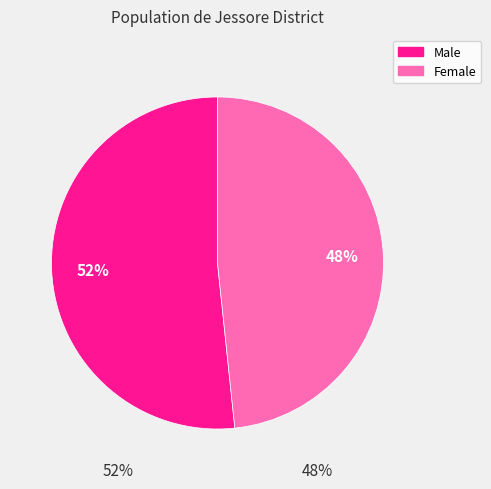

Does any single category account for the majority?

Yes